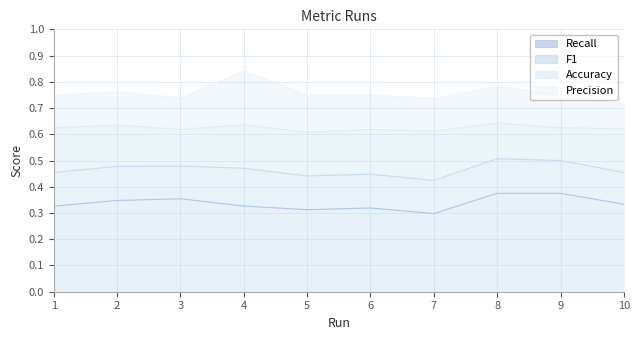

How many Accuracy values are between 0 and 1?

10